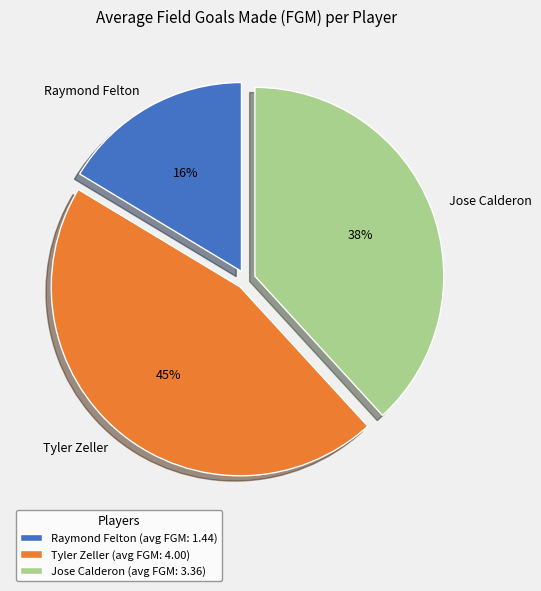

Is it true that Raymond Felton is 16% of the pie?

True